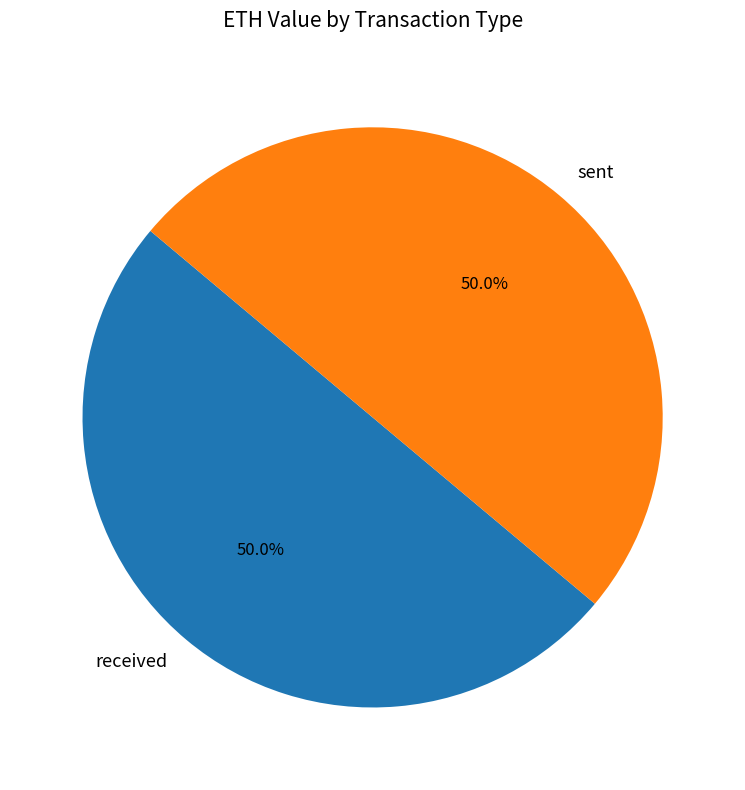

Combined, what portion of the pie is sent and received?

100.0%